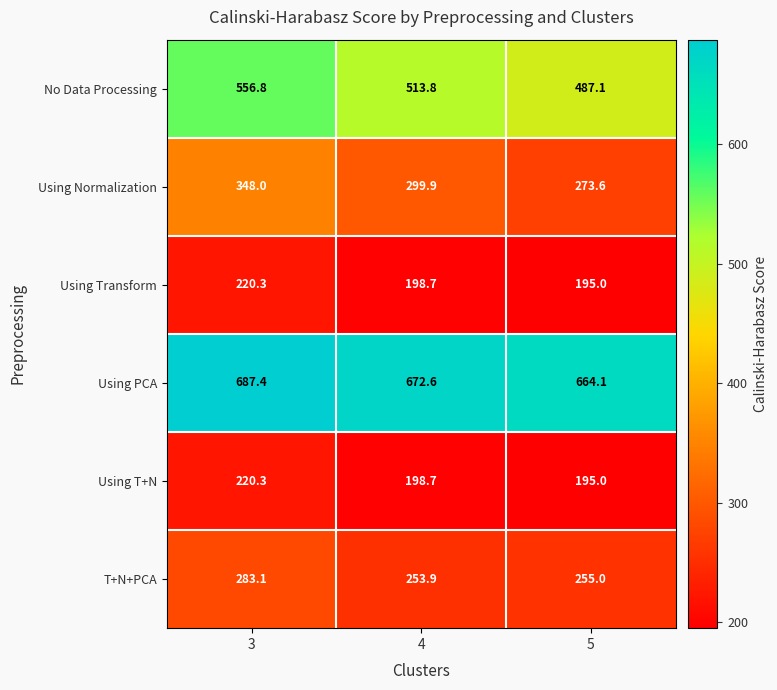

What is the difference between the maximum and minimum values in the Using T+N series?

25.3